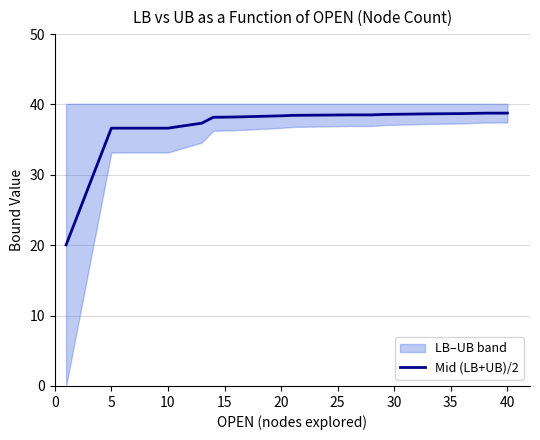

Reading right to left, transcribe all the data shown in this chart.

38.8	38.8	38.8	38.7	38.7	38.7	38.6	38.6	38.5	38.5	38.5	38.5	38.4	38.3	38.2	38.2	37.3	36.6	36.6	20.0